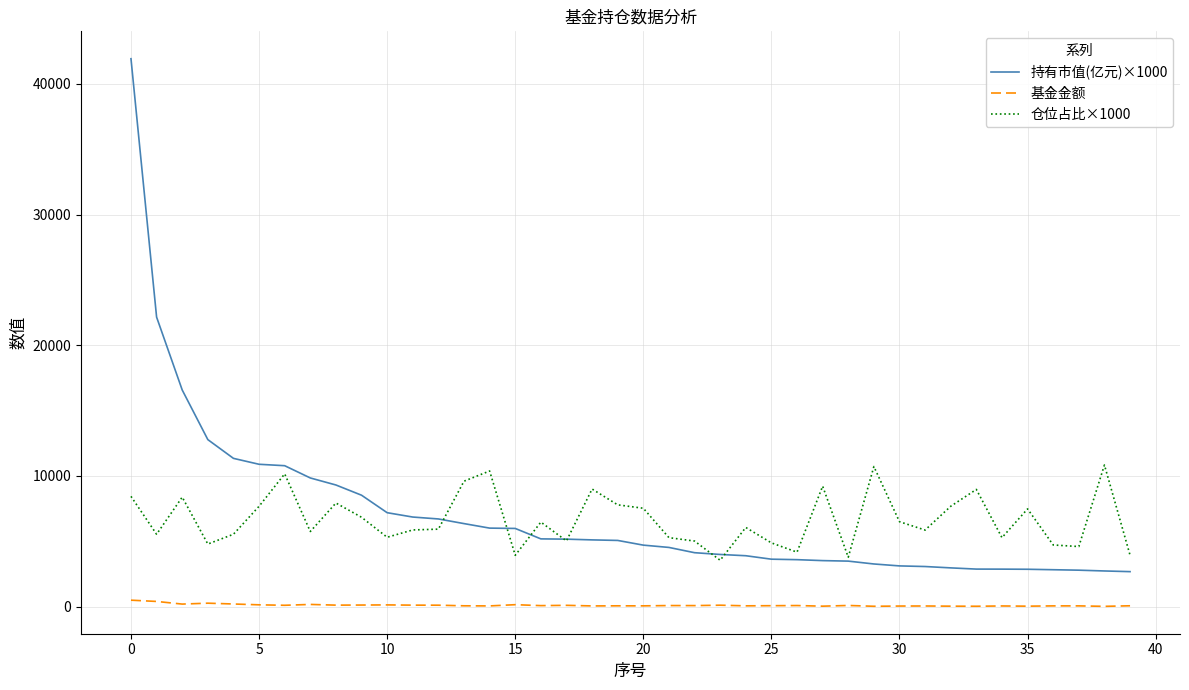

True or false: 仓位占比×1000 and 基金金额 cross at least once.

False